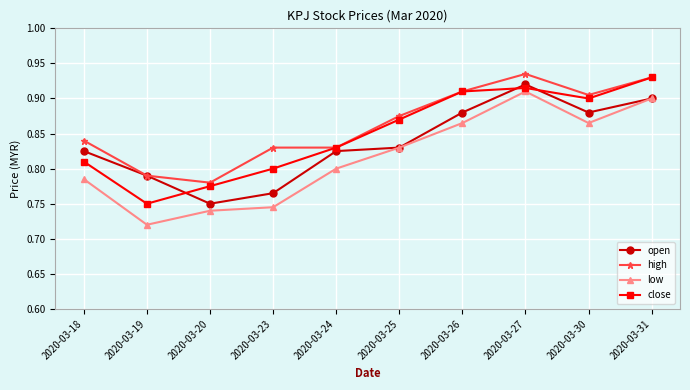

Is it true that close equals 1.1 at 2020-03-23?

False